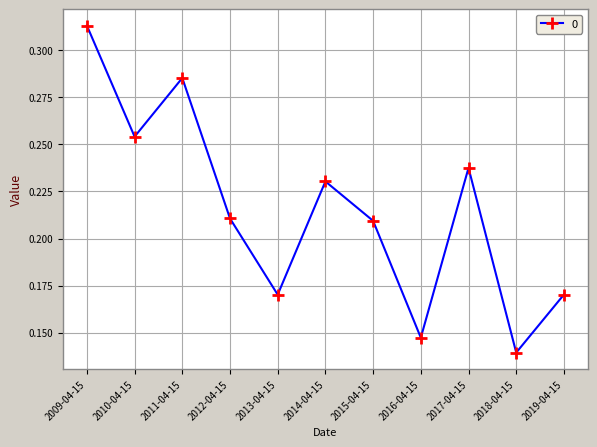

What is the sum of the values at 2014-04-15 and 2017-04-15?

0.5